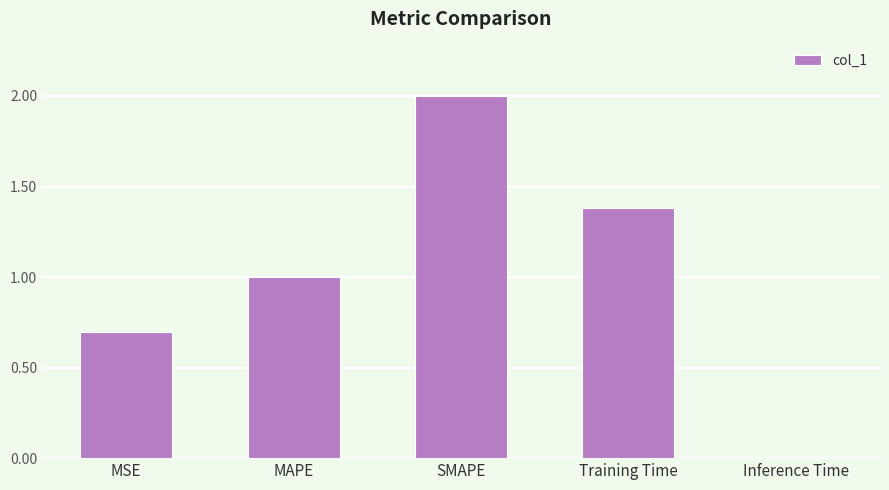

List the labels in order of value, largest first.

SMAPE, Training Time, MAPE, MSE, Inference Time